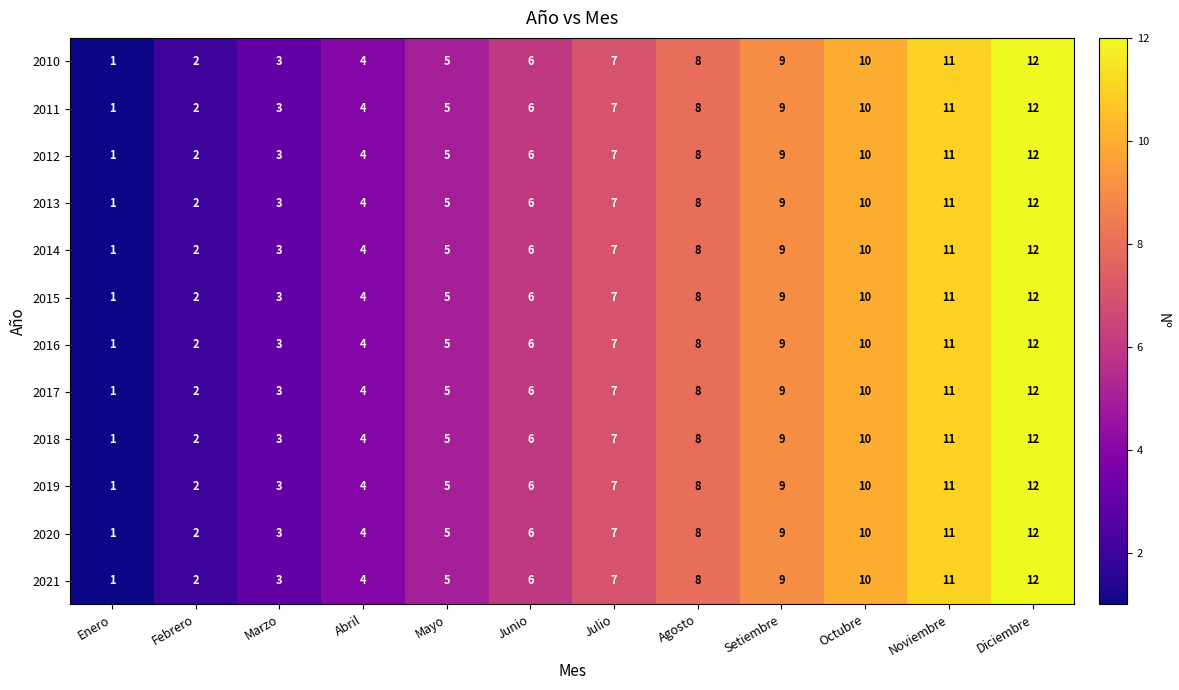

What is the difference between the maximum and second lowest values in the 2021 series?

10